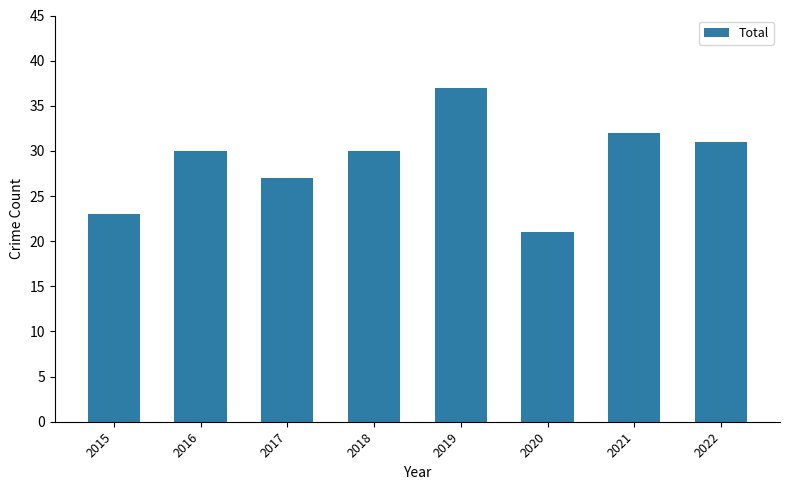

What value does the data have at 2021, to the nearest 10?

30